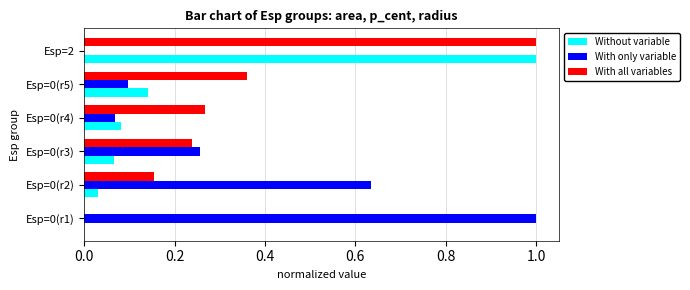

What is the sum of the With only variable values at Esp=0(r2) and Esp=0(r4)?

0.7